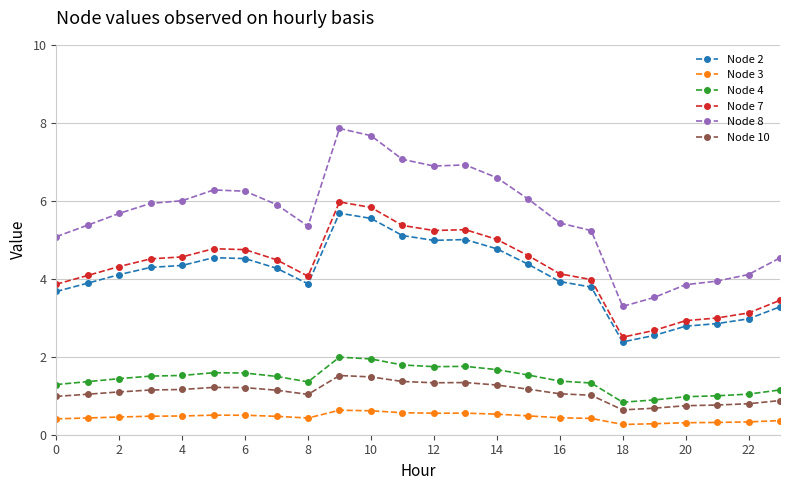

Rank the series by their maximum value, from highest to lowest.

Node 8, Node 7, Node 2, Node 4, Node 10, Node 3